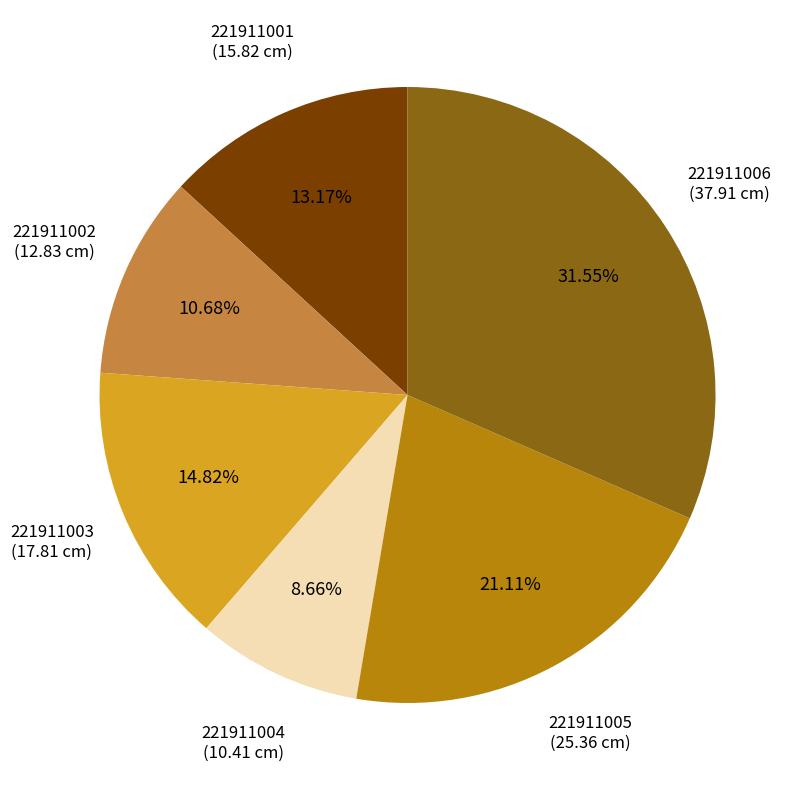

Count the number of slices in the pie.

6